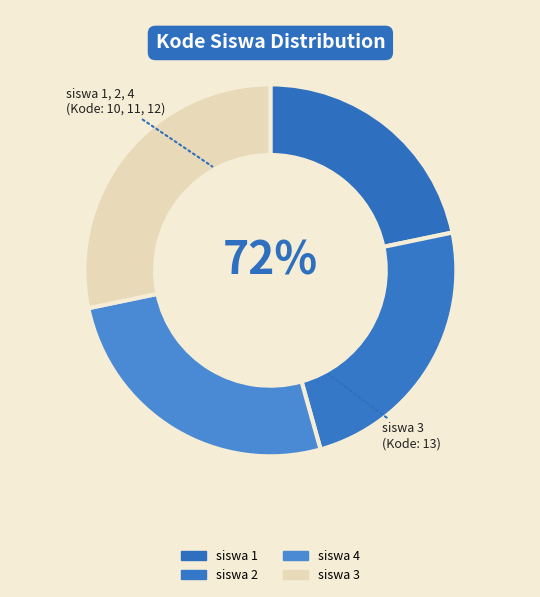

Is siswa 3 the majority of the pie?

No